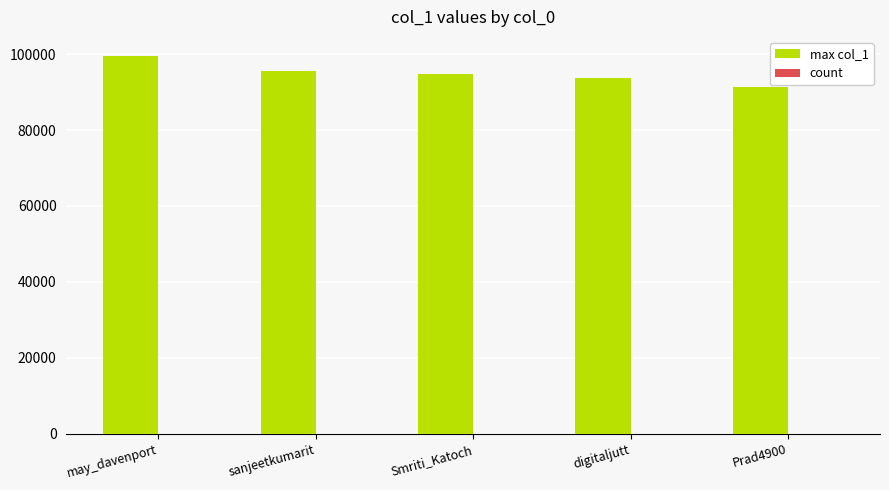

Where does the max col_1 series first go above 94843?

may_davenport